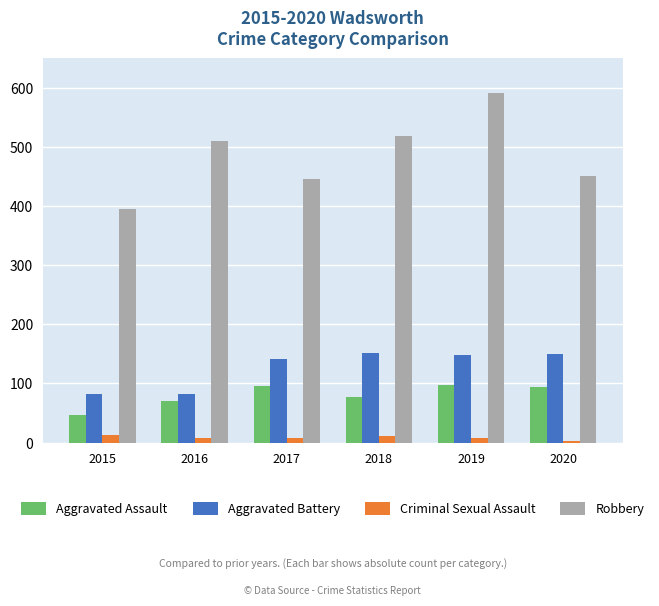

The value of Aggravated Battery at 2018 is 97. True or false?

False